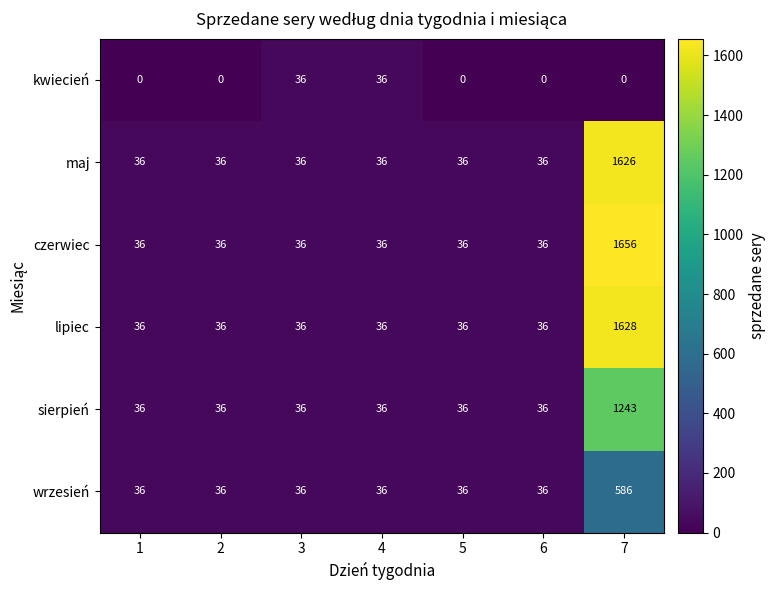

List the series in order of their peak value, highest first.

czerwiec, lipiec, maj, sierpień, wrzesień, kwiecień